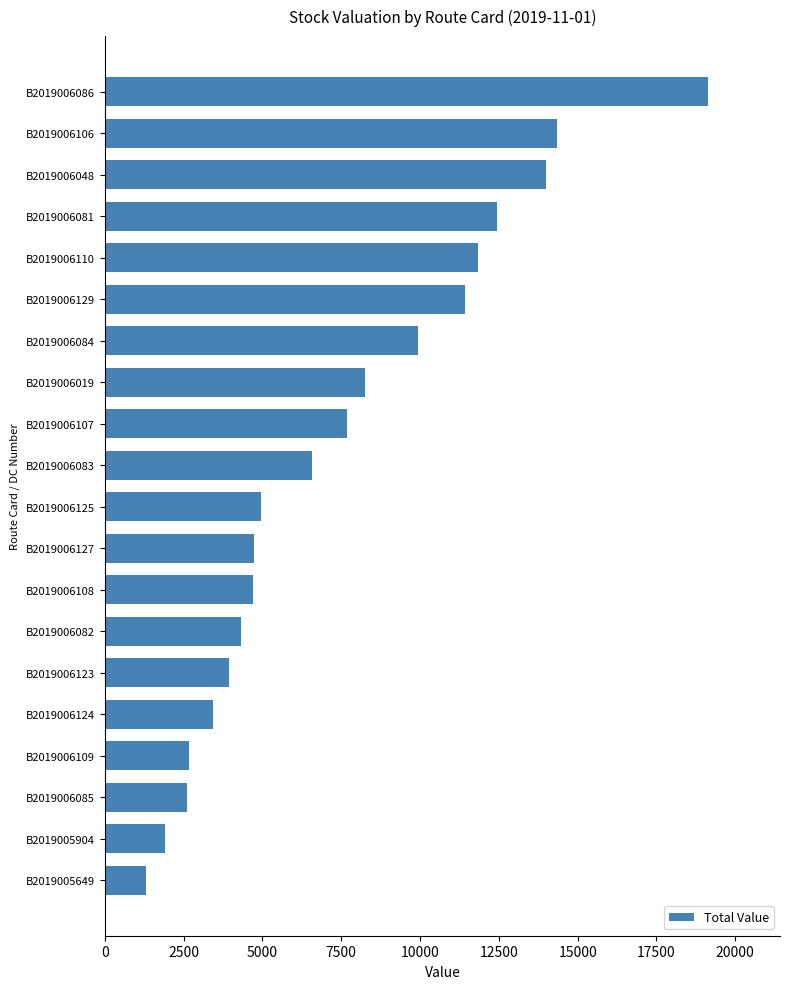

What is the greatest value displayed?

19124.1